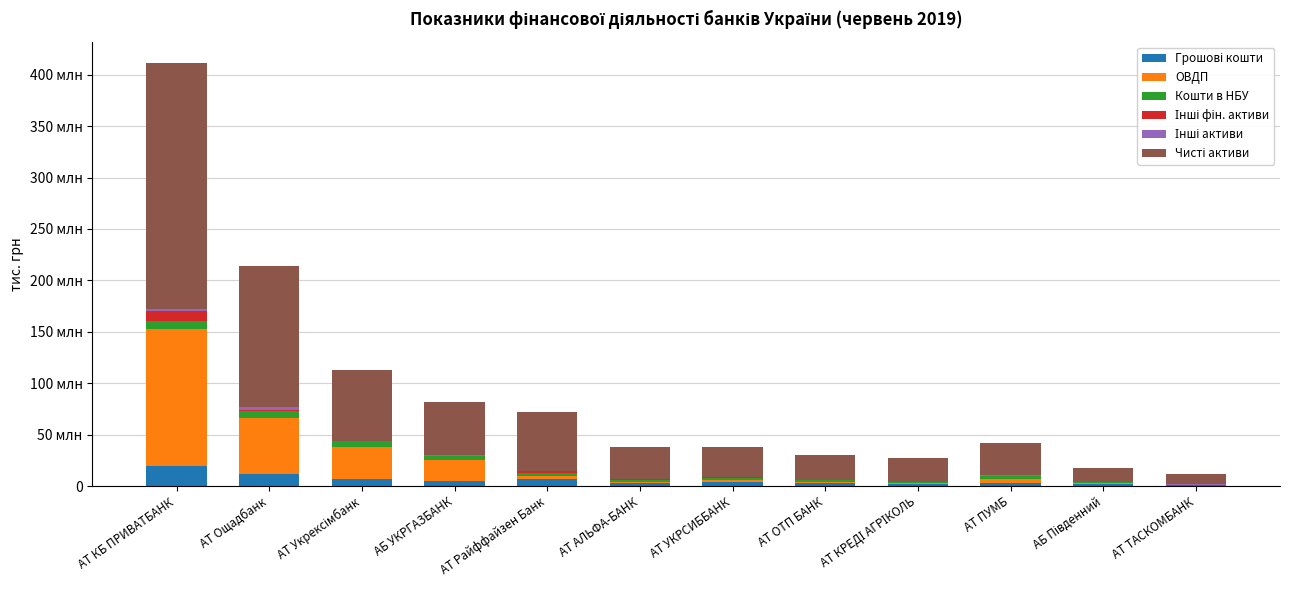

Are the bars grouped side by side (vs. stacked)?

No